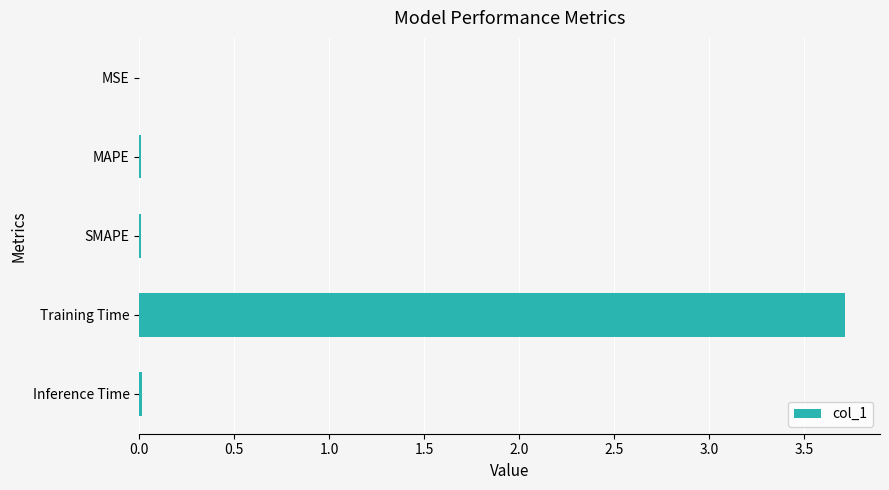

True or false: the data shows 0.0 at MAPE.

True